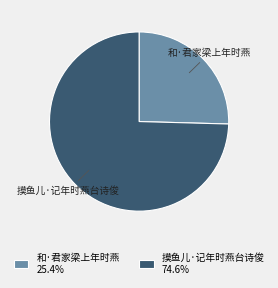

Approximately how many times larger is the value at 和·君家梁上年时燕 compared to 摸鱼儿·记年时燕台诗俊?

0.3